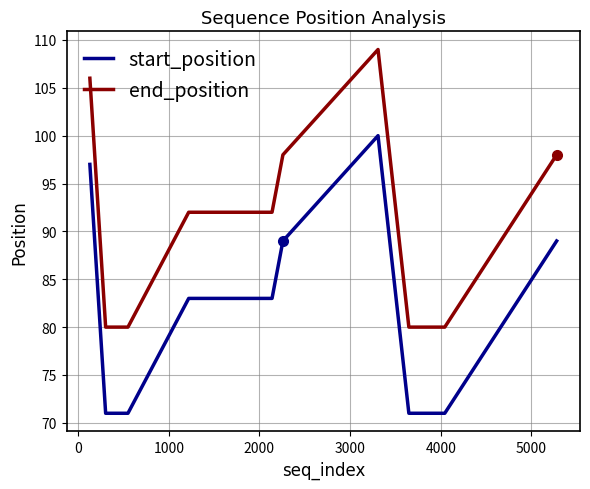

True or false: start_position and end_position cross at least once.

False